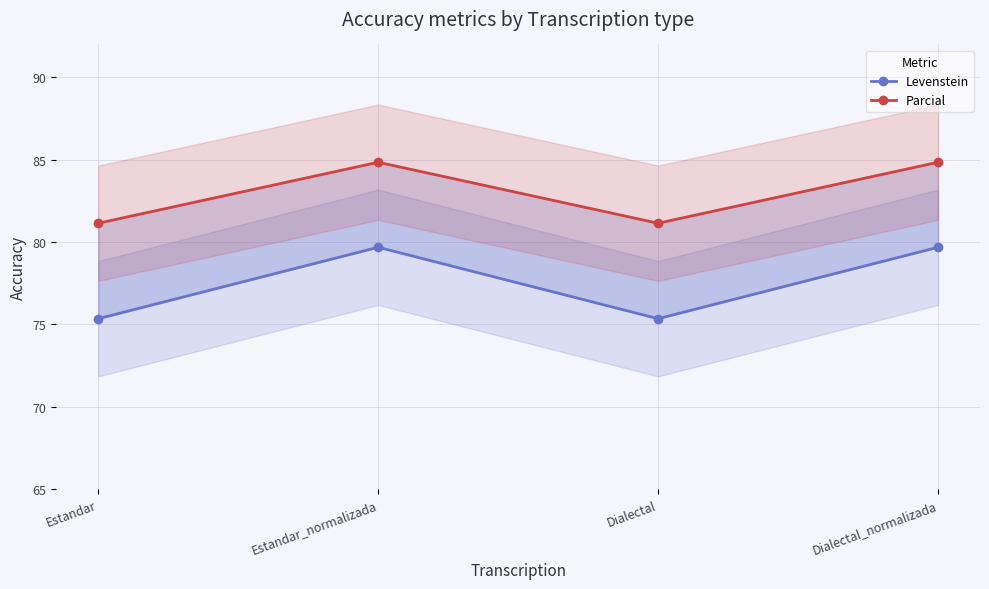

True or false: Levenstein and Parcial intersect in this chart.

False